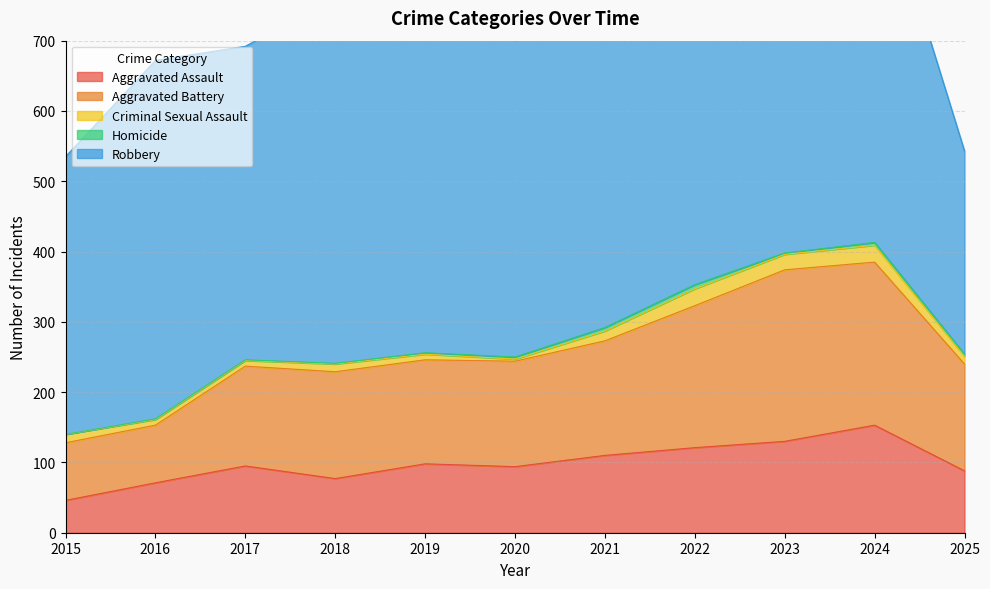

What are all the series names shown in the legend?

Aggravated Assault, Aggravated Battery, Criminal Sexual Assault, Homicide, Robbery